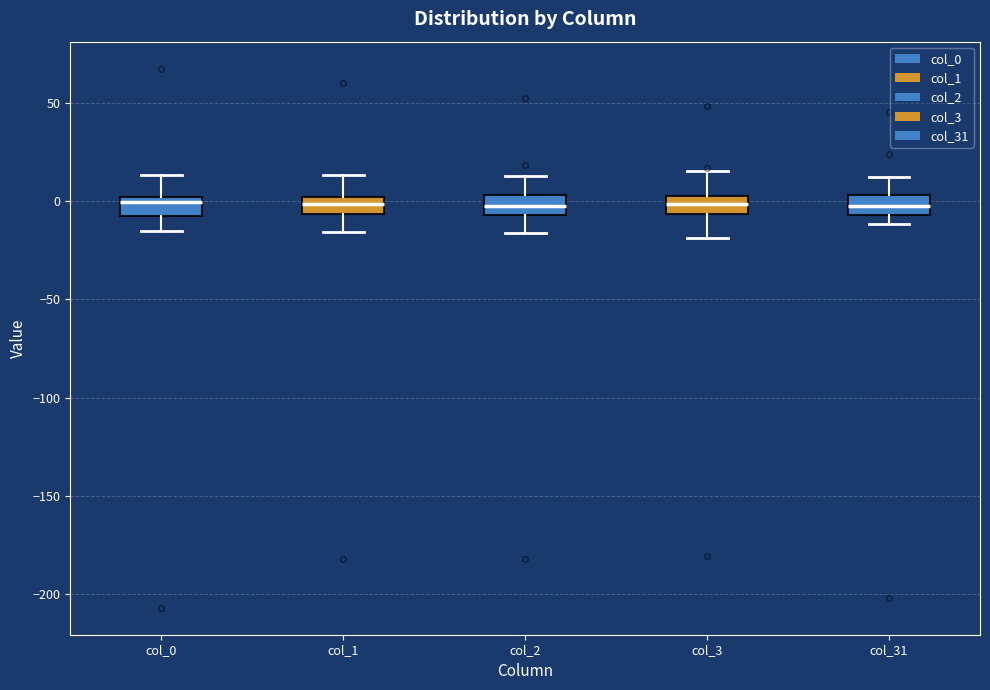

Where is the upper edge of the box for col_1 on the y-axis? The values are not printed on the chart, so give them approximately, as read against the axis.

0